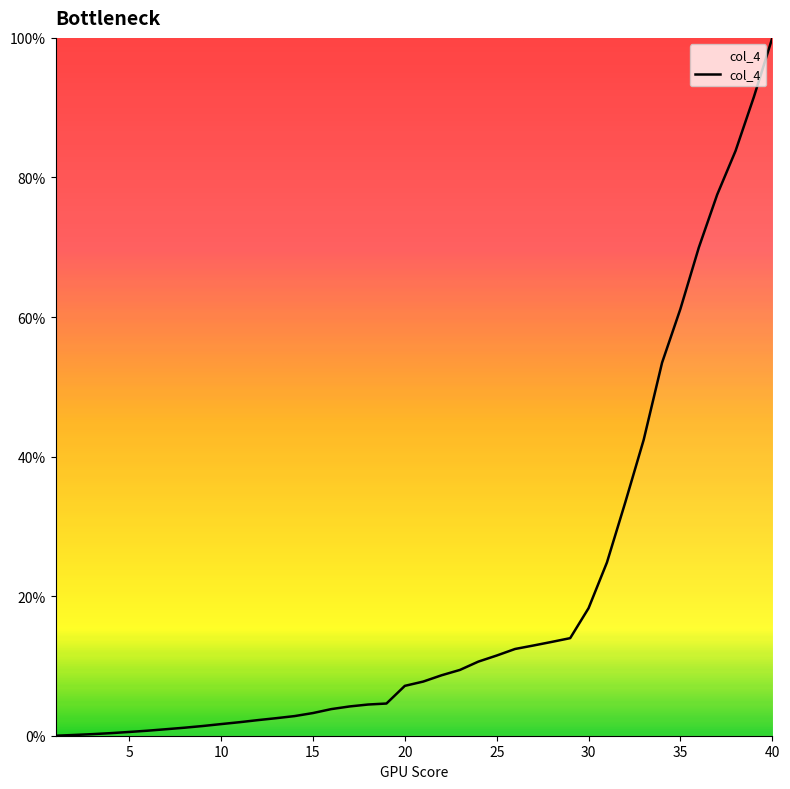

What is the difference between the second highest and minimum values?

91.6